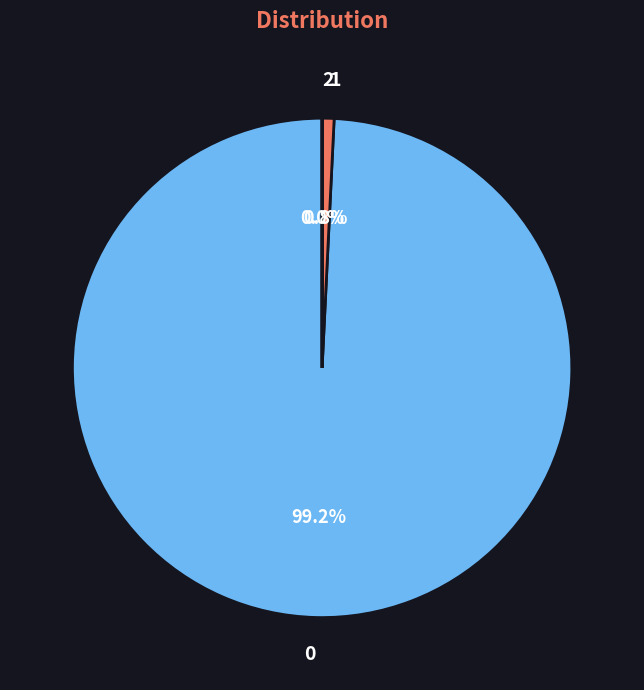

Does any single category account for the majority?

Yes